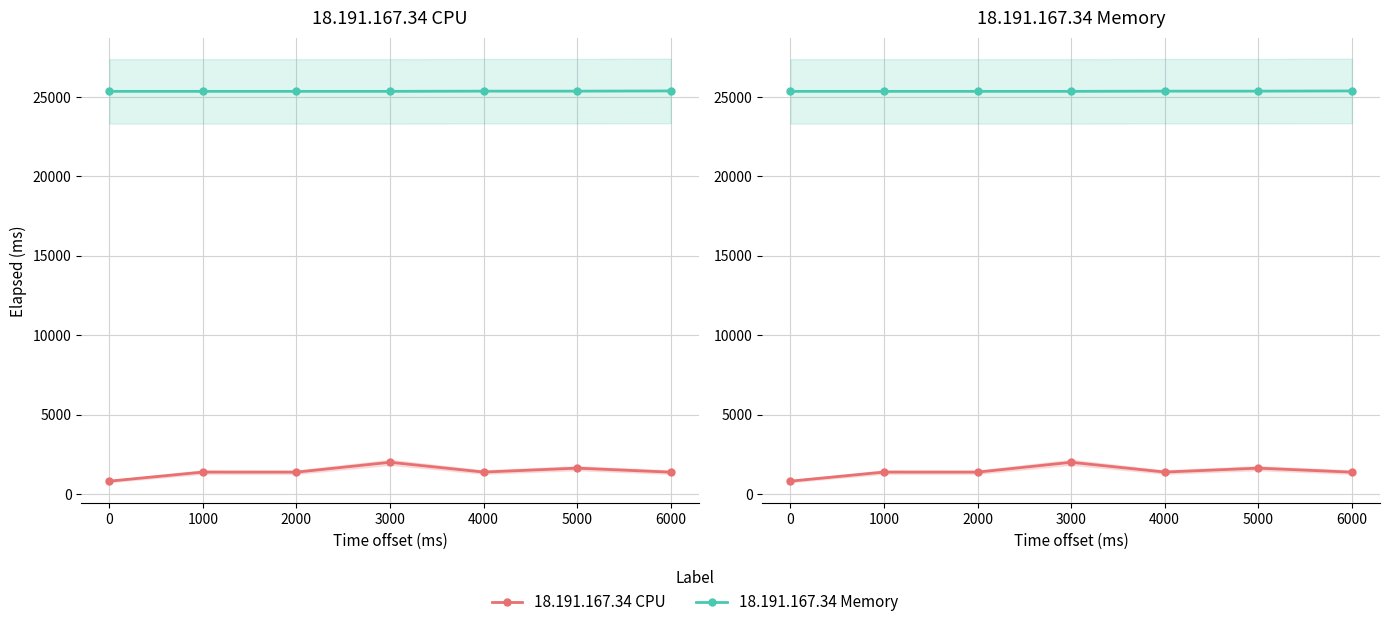

Is it true that 18.191.167.34 CPU equals 1271 at 0?

False